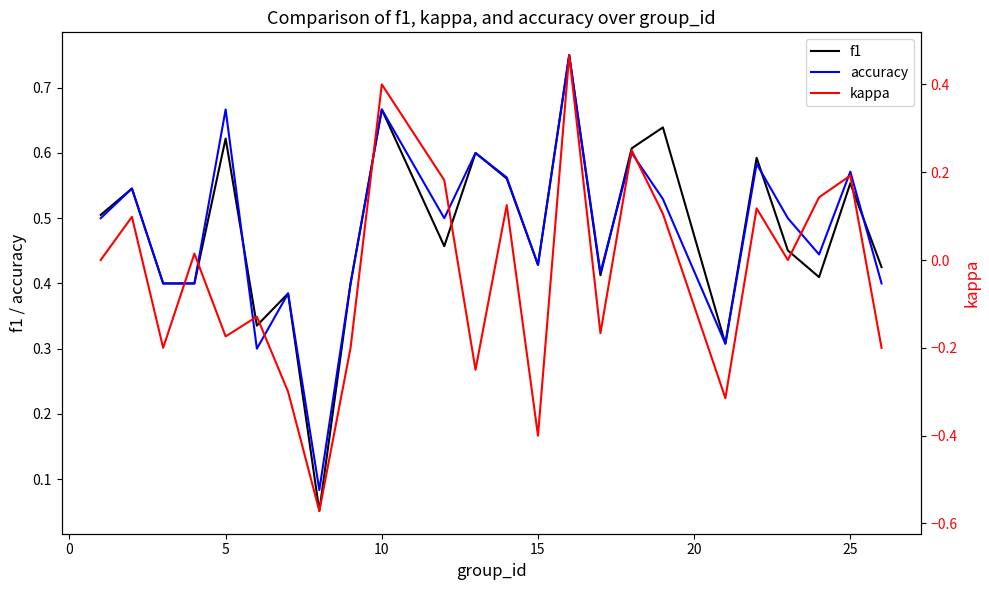

True or false: accuracy has a value of 0.9 at 5.

False